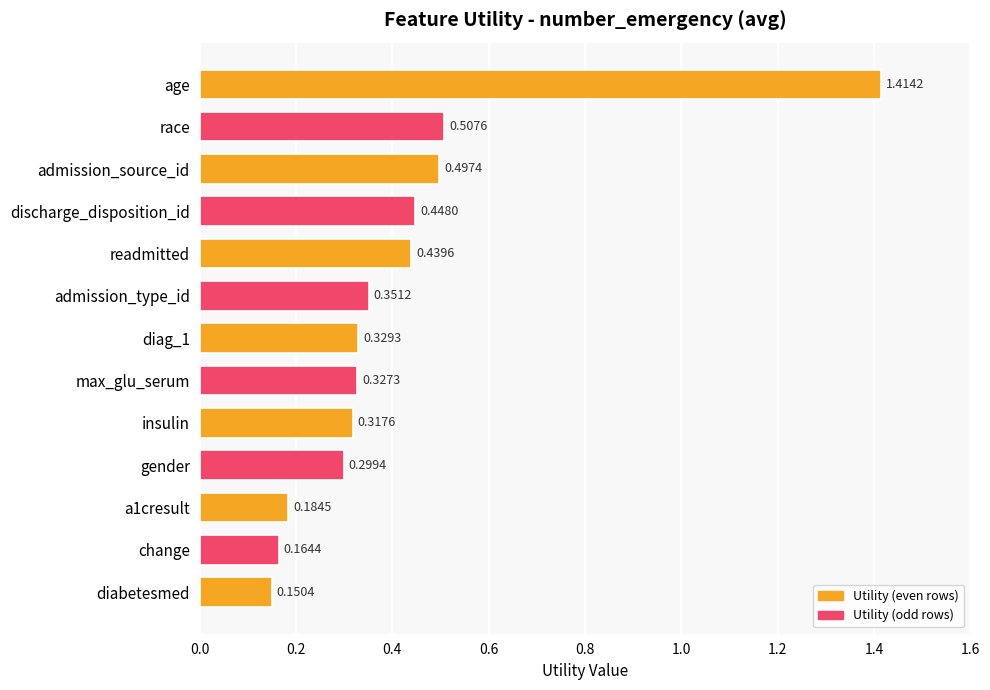

List the labels in order of value, smallest first.

diabetesmed, change, a1cresult, gender, insulin, max_glu_serum, diag_1, admission_type_id, readmitted, discharge_disposition_id, admission_source_id, race, age